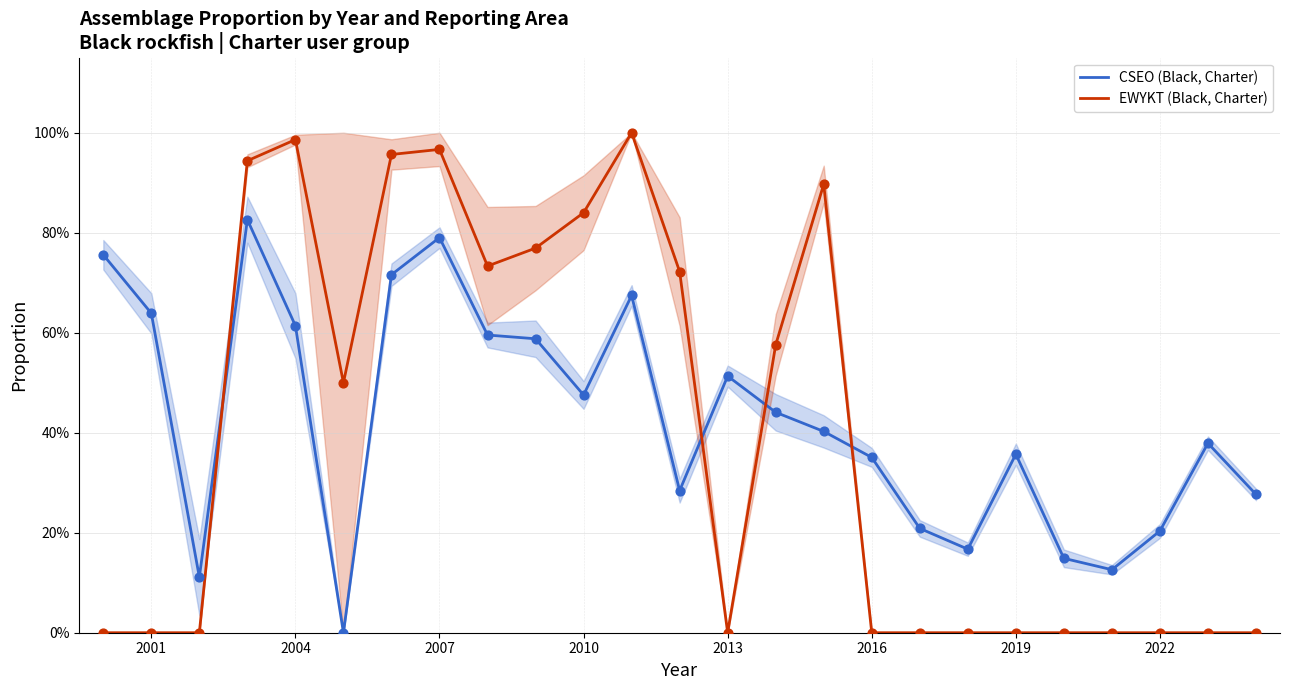

What are all the series names shown in the legend?

CSEO (Black, Charter), EWYKT (Black, Charter)